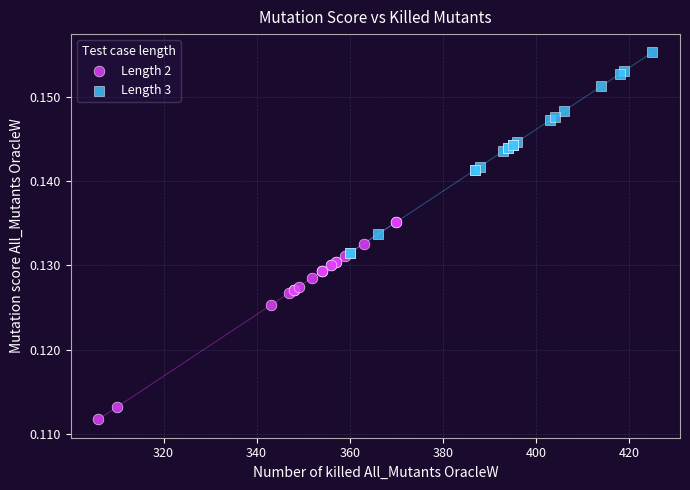

Which series reaches the maximum Y coordinate?

Length 3